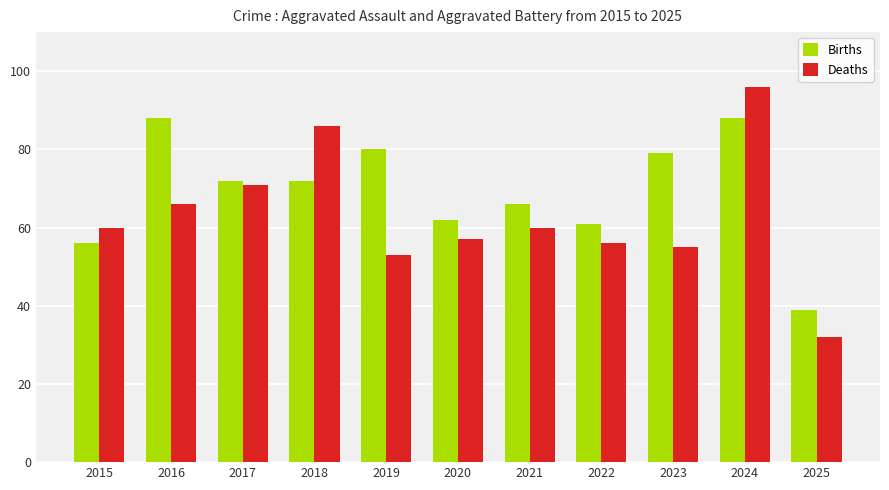

At which label does Deaths reach its peak?

2024